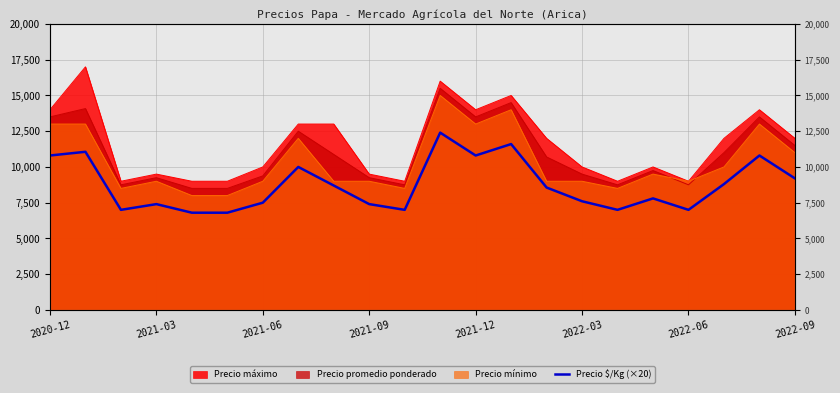

What is the difference between the maximum and second lowest values?

5600